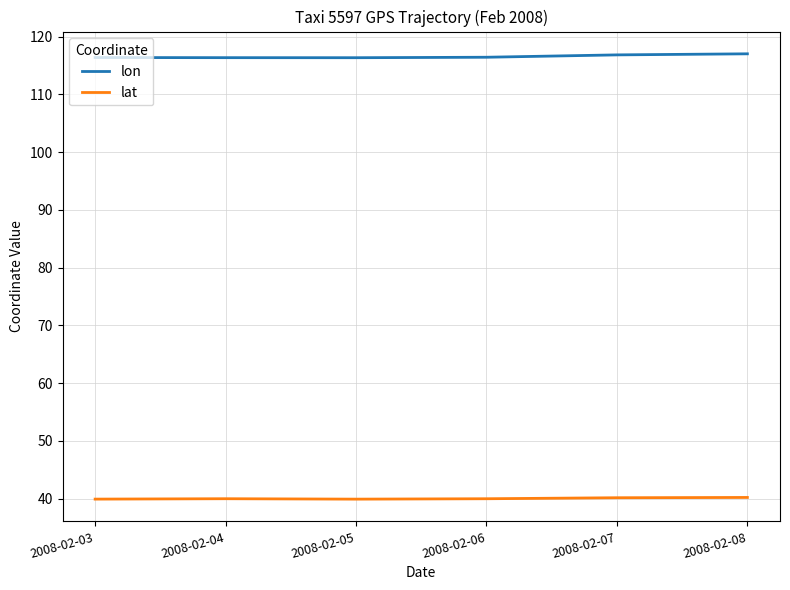

True or false: lon and lat intersect in this chart.

False